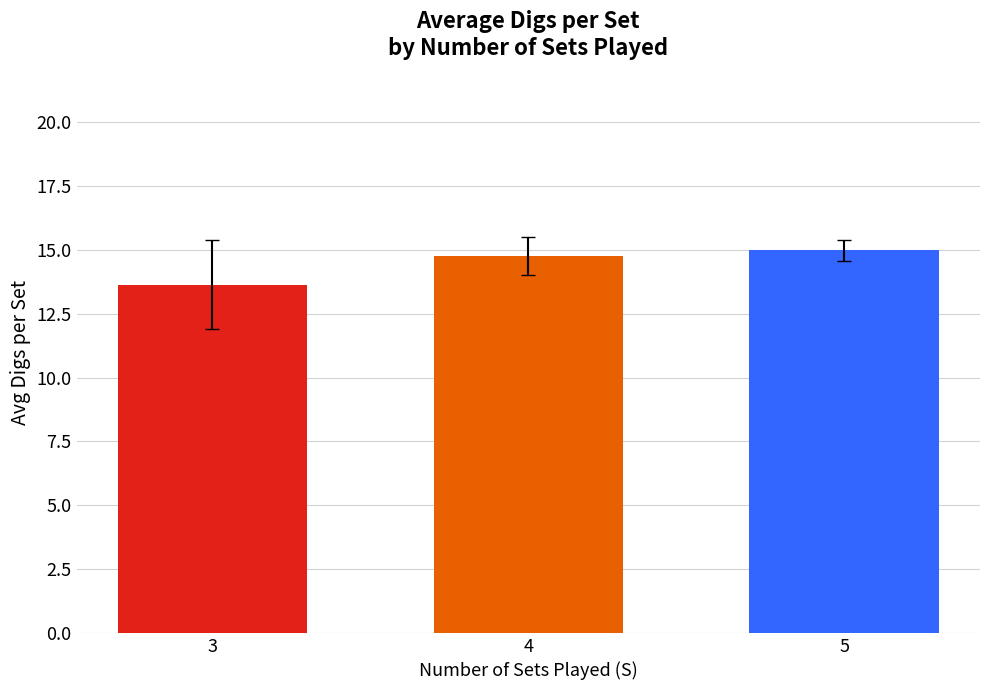

At which label is the value closest to 14?

3